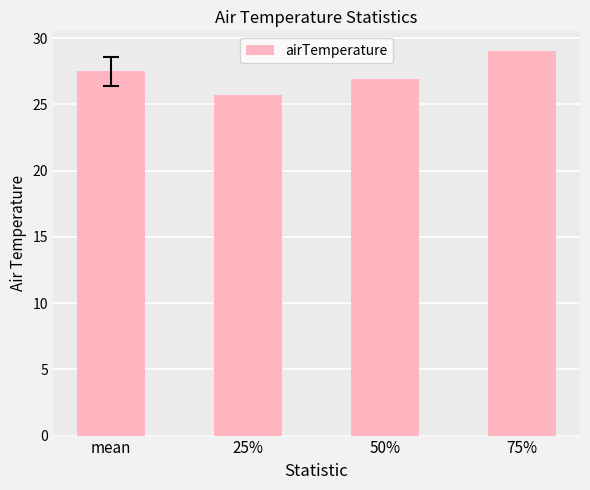

What is the difference between the values at 75% and mean?

1.6